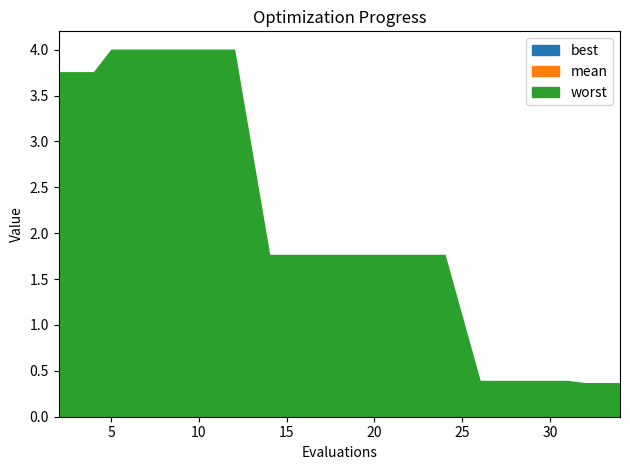

True or false: worst has more than 2 interior local peaks.

False